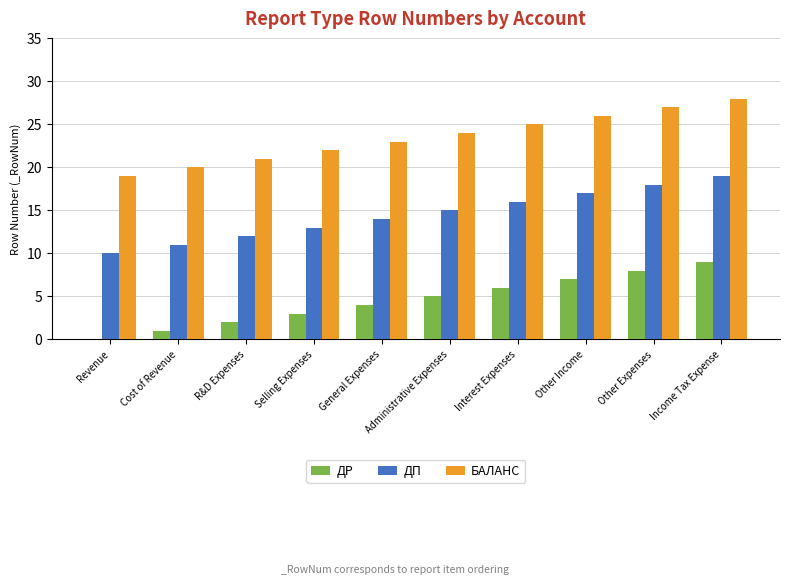

Reading left to right, what are all the values shown in this chart?

ДР: Revenue=0	Cost of Revenue=1	R&D Expenses=2	Selling Expenses=3	General Expenses=4	Administrative Expenses=5	Interest Expenses=6	Other Income=7	Other Expenses=8	Income Tax Expense=9
ДП: Revenue=10	Cost of Revenue=11	R&D Expenses=12	Selling Expenses=13	General Expenses=14	Administrative Expenses=15	Interest Expenses=16	Other Income=17	Other Expenses=18	Income Tax Expense=19
БАЛАНС: Revenue=19	Cost of Revenue=20	R&D Expenses=21	Selling Expenses=22	General Expenses=23	Administrative Expenses=24	Interest Expenses=25	Other Income=26	Other Expenses=27	Income Tax Expense=28